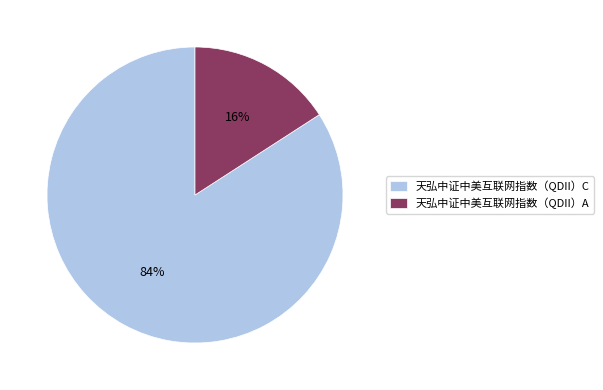

How many segments does this pie chart have?

2